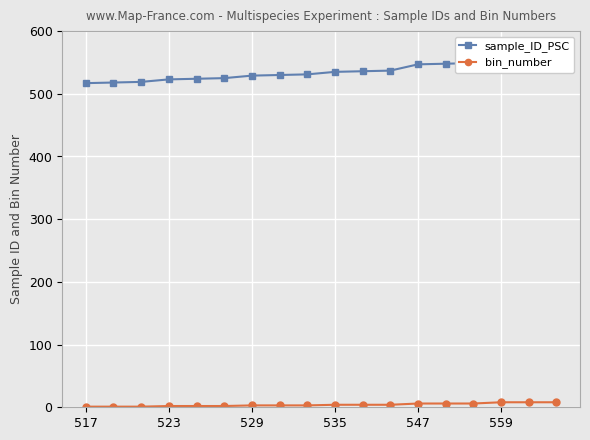

What is the difference between the maximum and minimum values in the bin_number series?

7